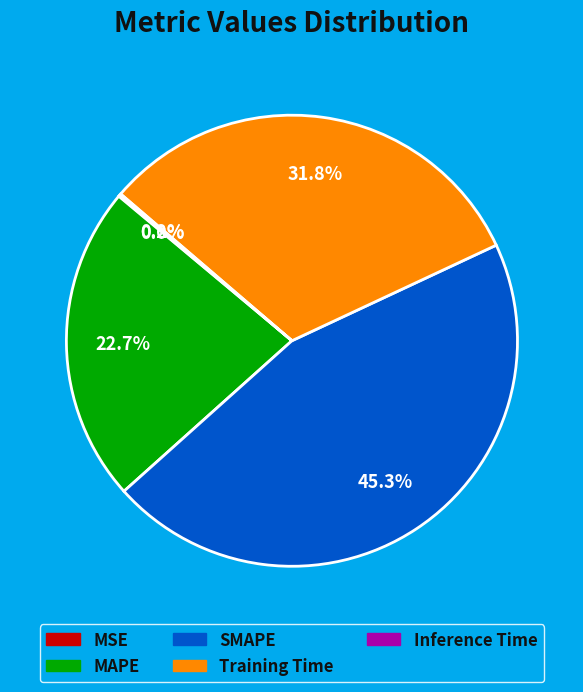

Does SMAPE account for over 50% of the chart?

No